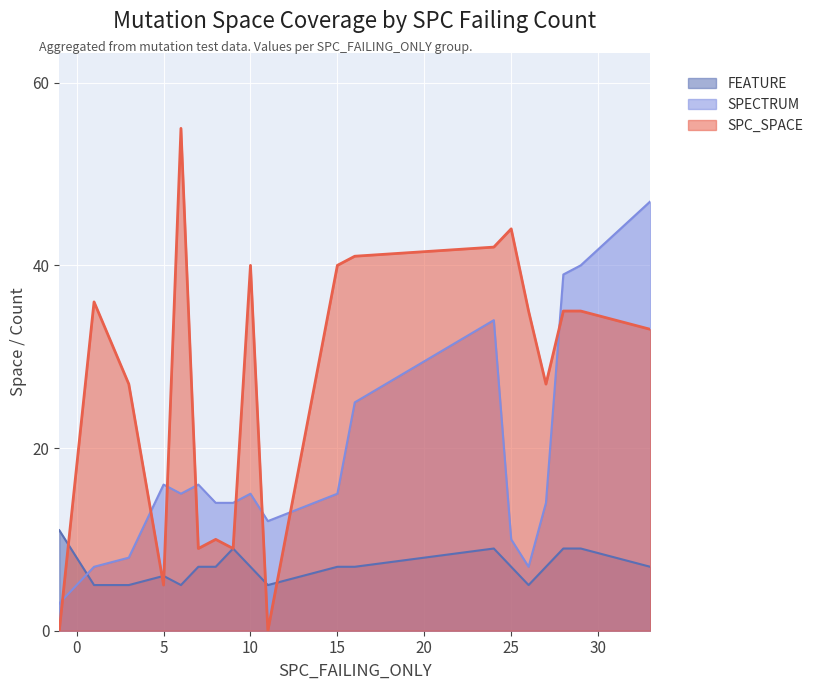

Where is FEATURE nearest to the value 8?

7